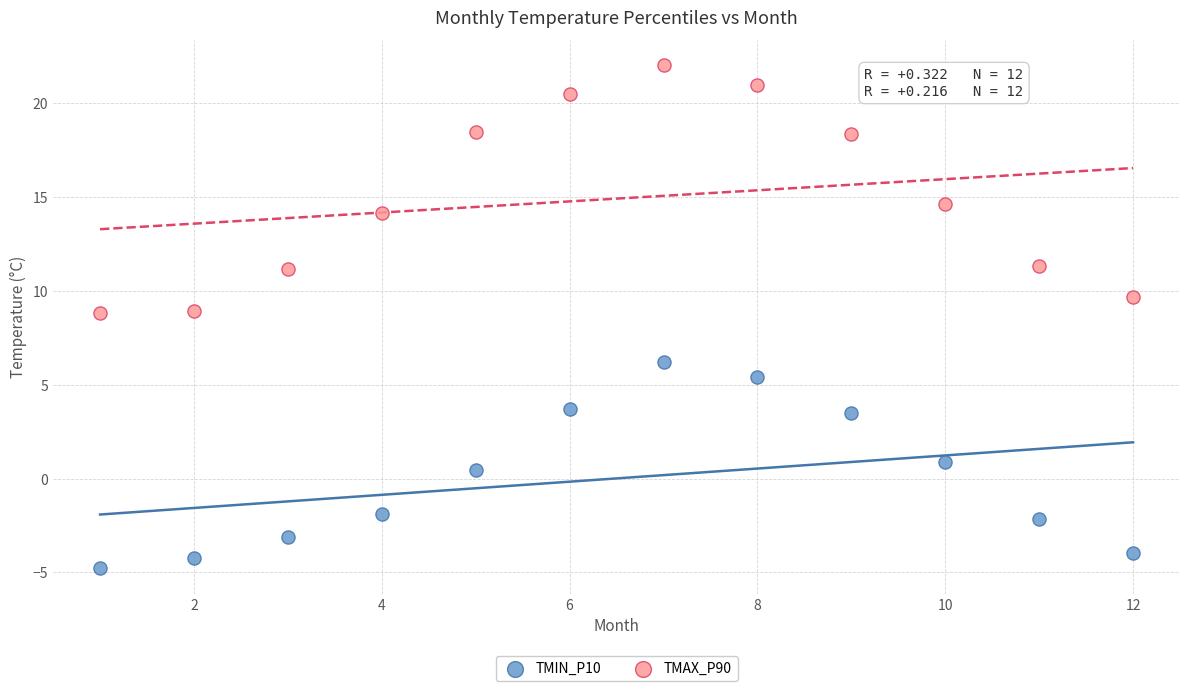

In the TMAX_P90 series, what Y value is closest to 15?

14.6